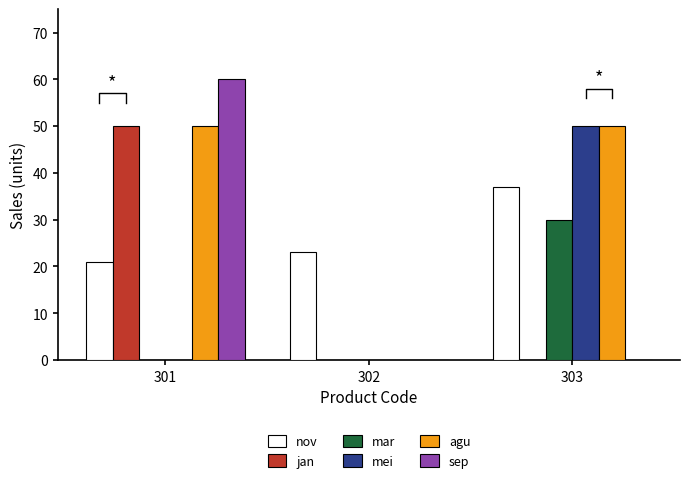

How many bars are there in each group?

6